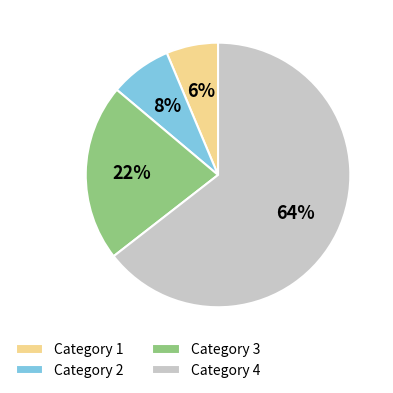

To the nearest percent, what portion does Category 2 represent?

8%